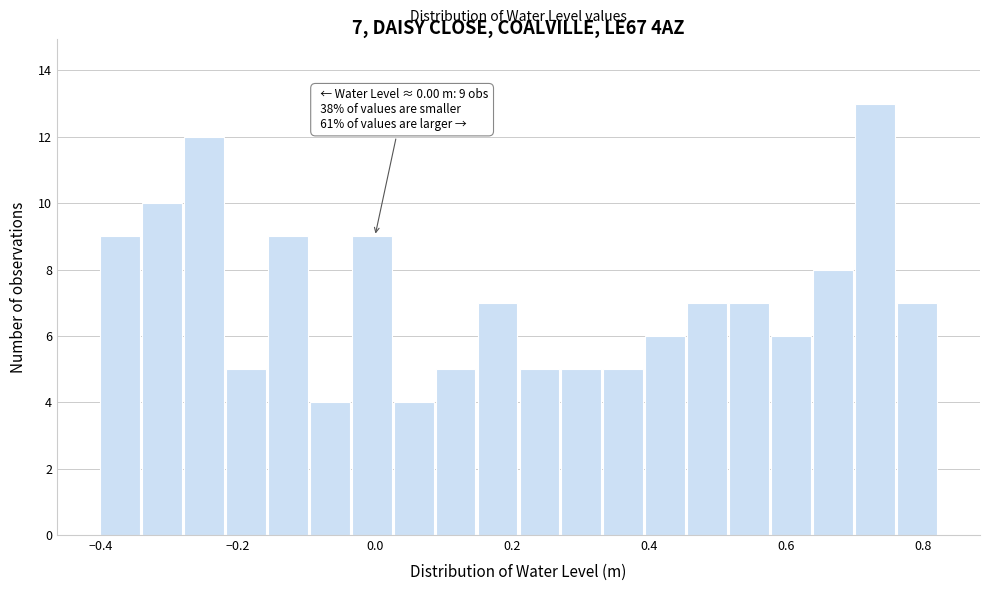

Around what value on the x-axis is the tallest bar? Give the approximate position of its centre, as read against the axis.

0.74